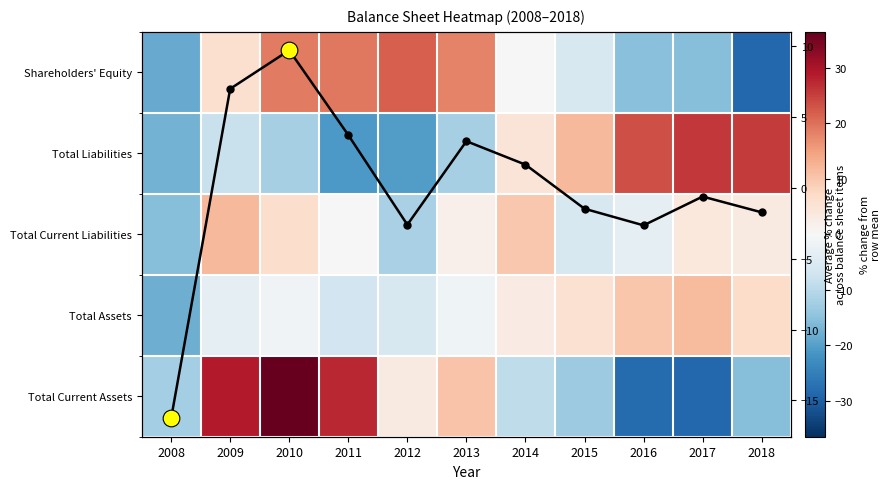

At which label does Avg % change reach its peak?

2010